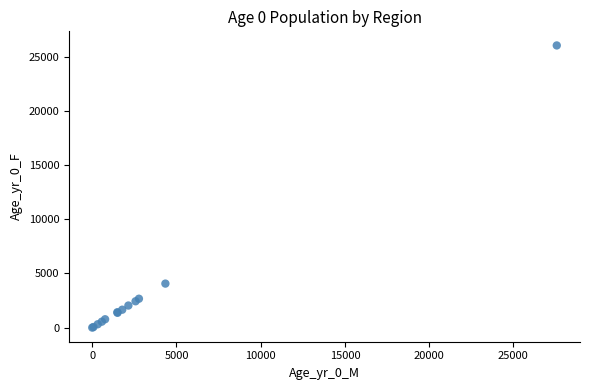

What Y value in the scatter plot is closest to 13029?

4065